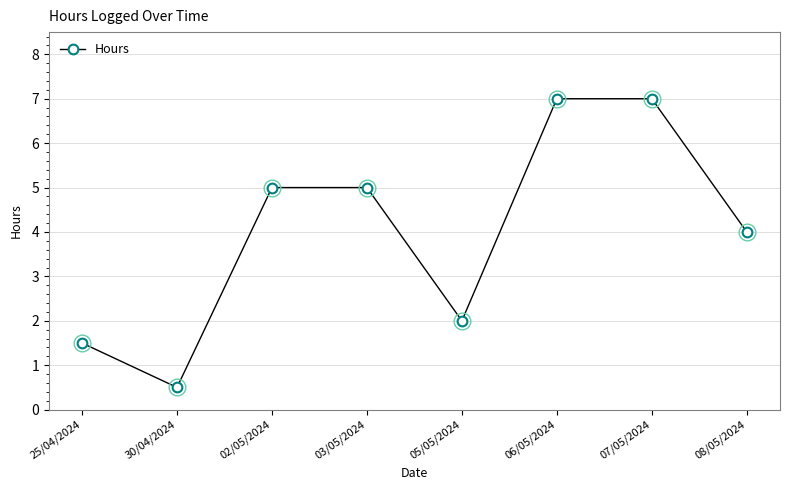

Where is the first local minimum?

30/04/2024